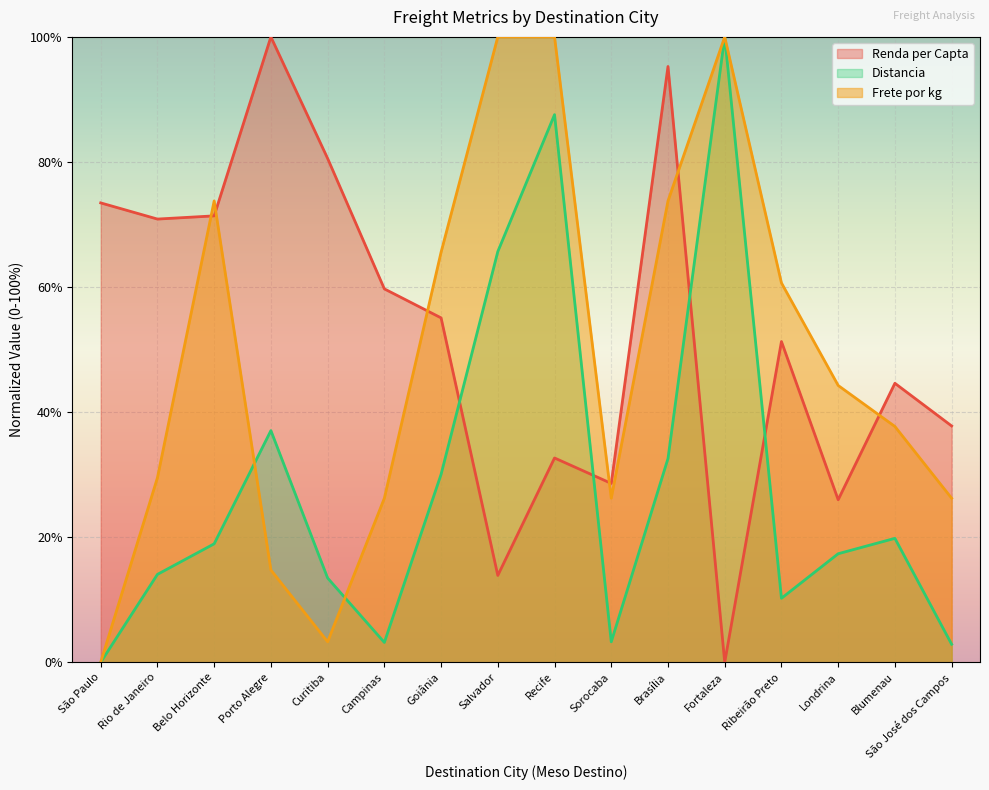

What is the value of the Renda per Capta point at the 11th from the left?

95.3